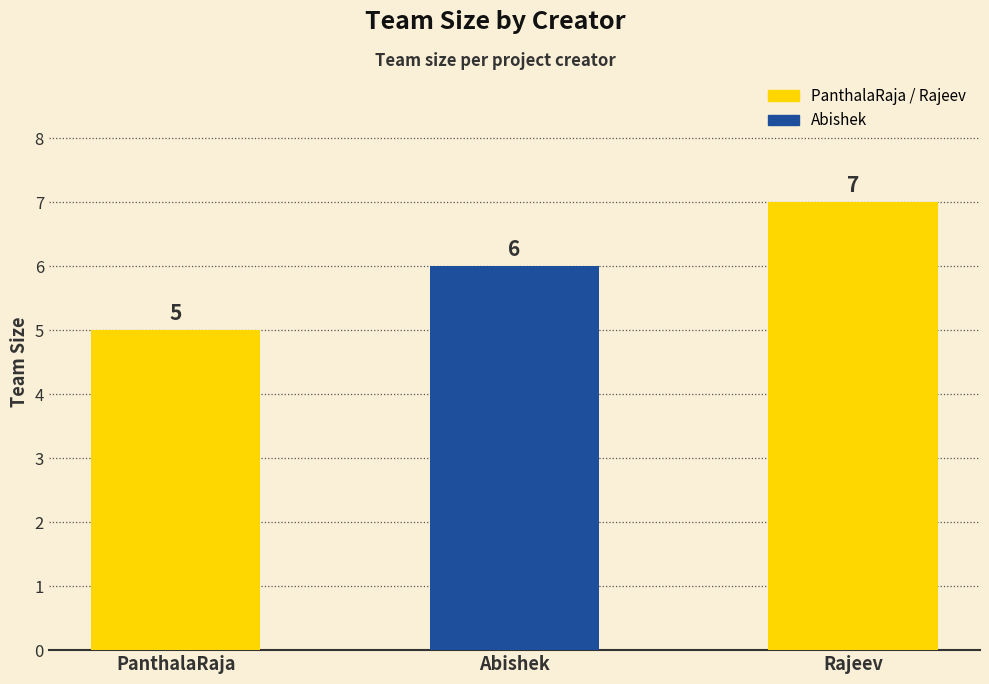

What is the change in value from Abishek to Rajeev?

+1